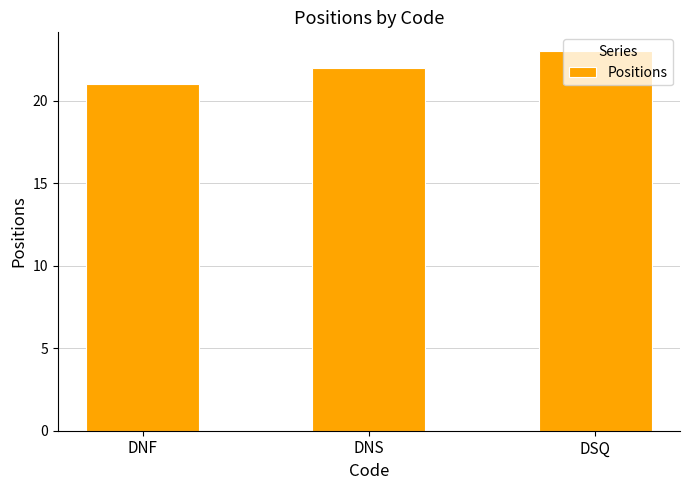

At which category does the chart reach its peak across all series?

DSQ